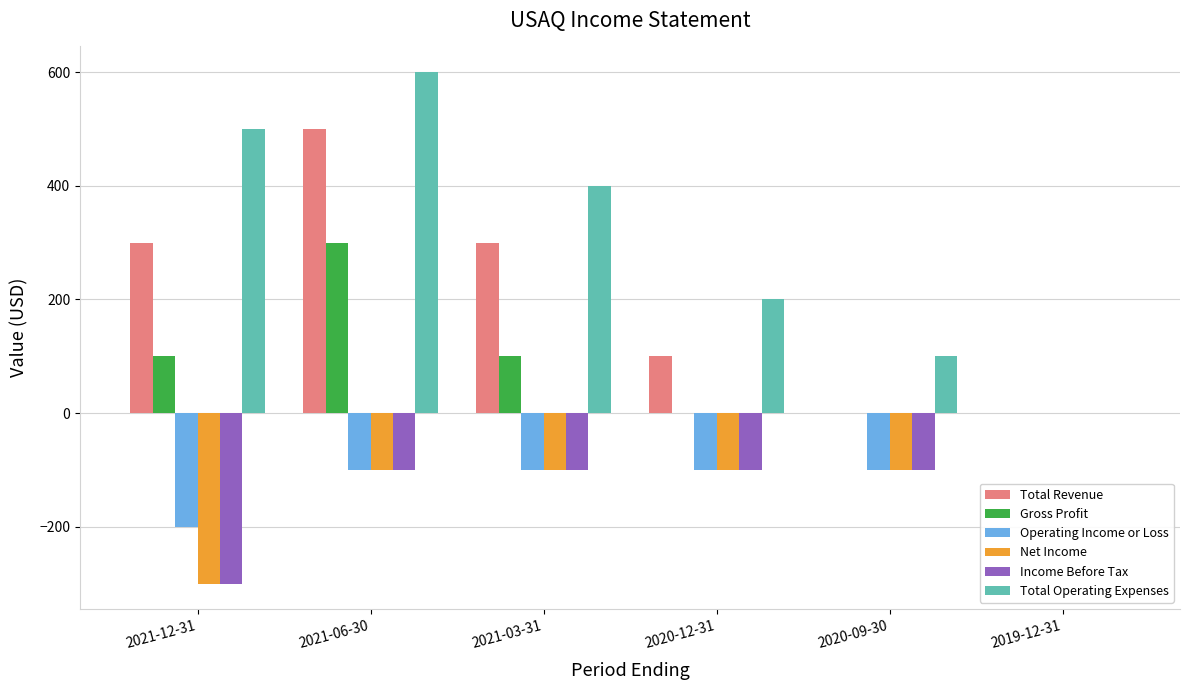

How many groups of bars are there?

6